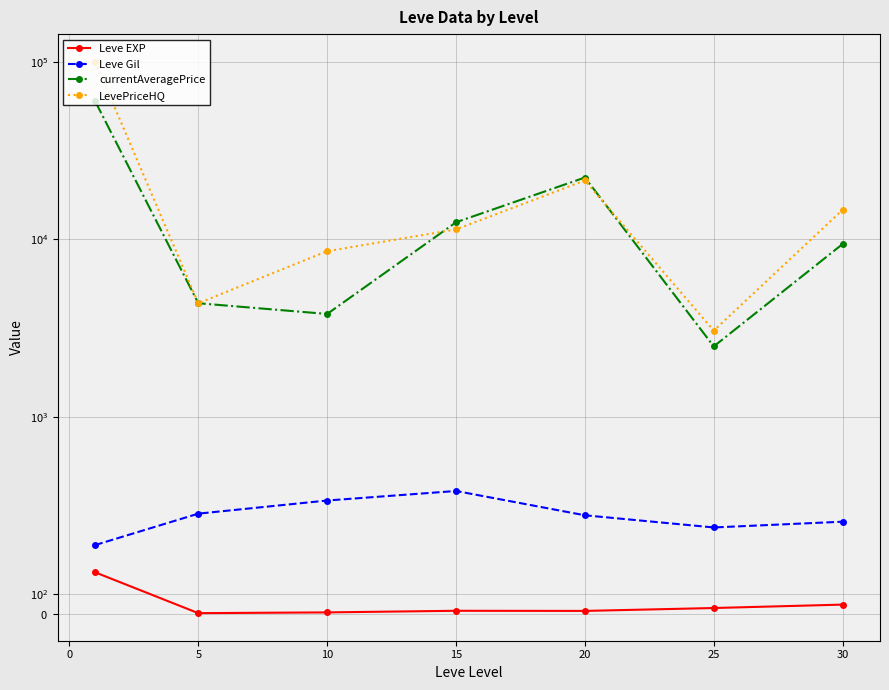

Reading left to right, transcribe all the data shown in this chart.

Leve EXP: 210.7	3.7	7.5	15.7	15.0	29.7	47.0
Leve Gil: 349.2	508.3	575.0	623.3	500.0	438.3	467.5
currentAveragePrice: 59915.9	4361.3	3794.2	12471.2	22289.6	2490.5	9405.0
LevePriceHQ: 100224.6	4361.3	8569.5	11368.7	21452.5	3056.6	14654.8